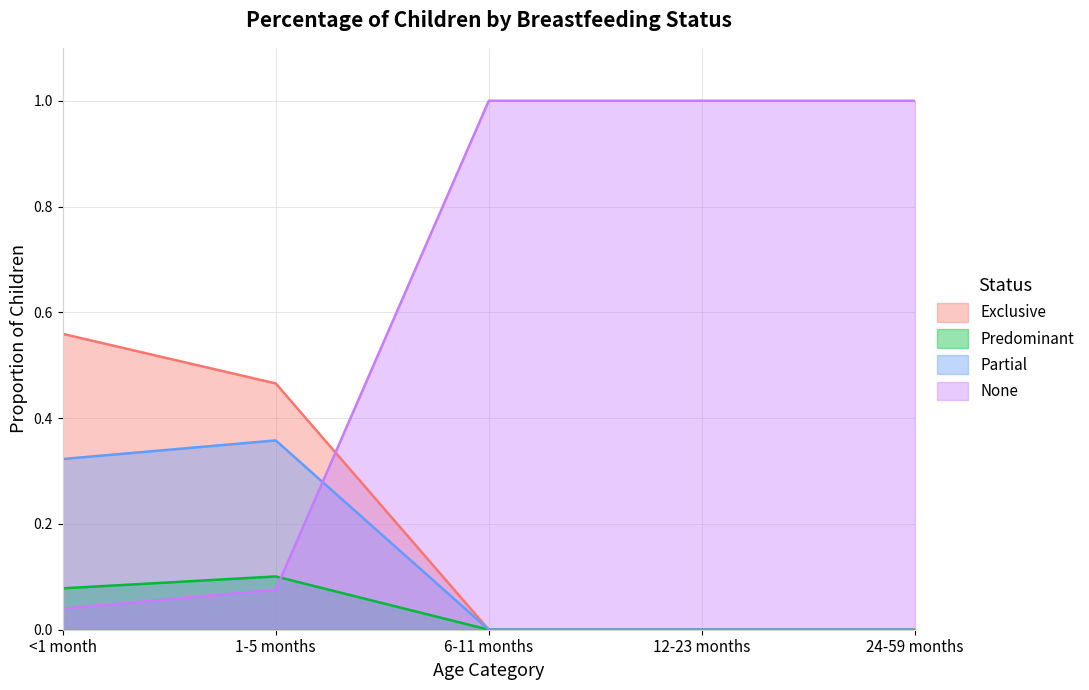

At which label does Partial reach its minimum?

6-11 months